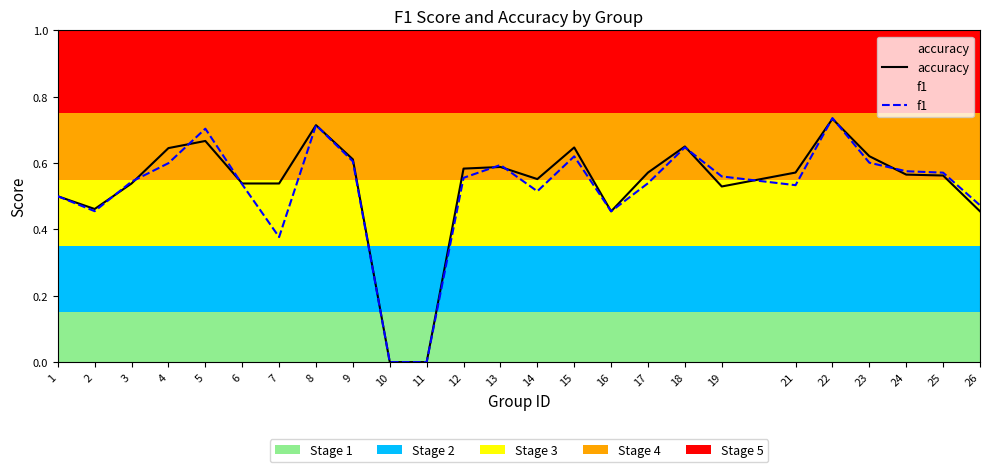

Which category has the lowest value across all series?

10